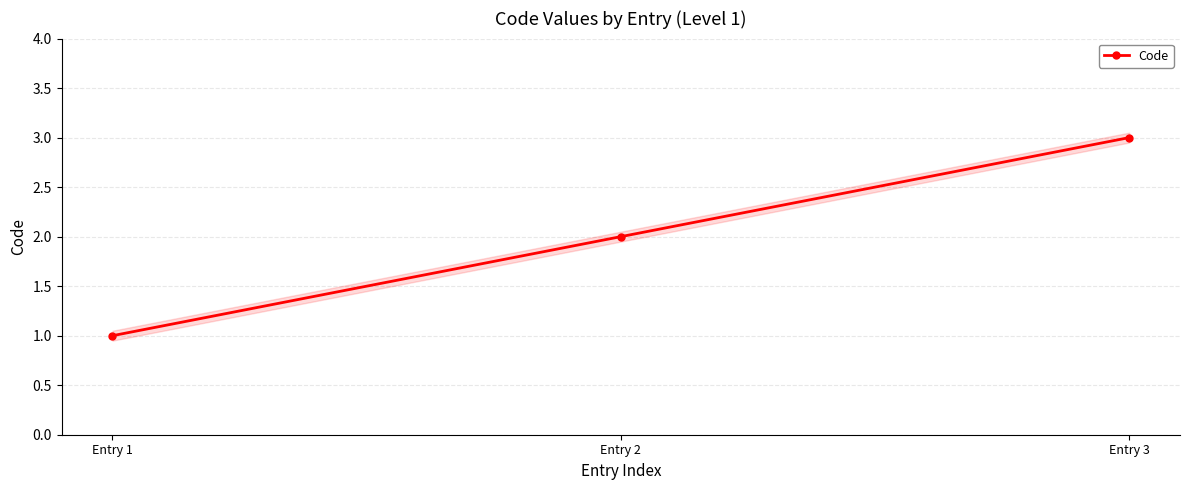

Approximately how many times larger is the value at Entry 1 compared to Entry 2?

0.5